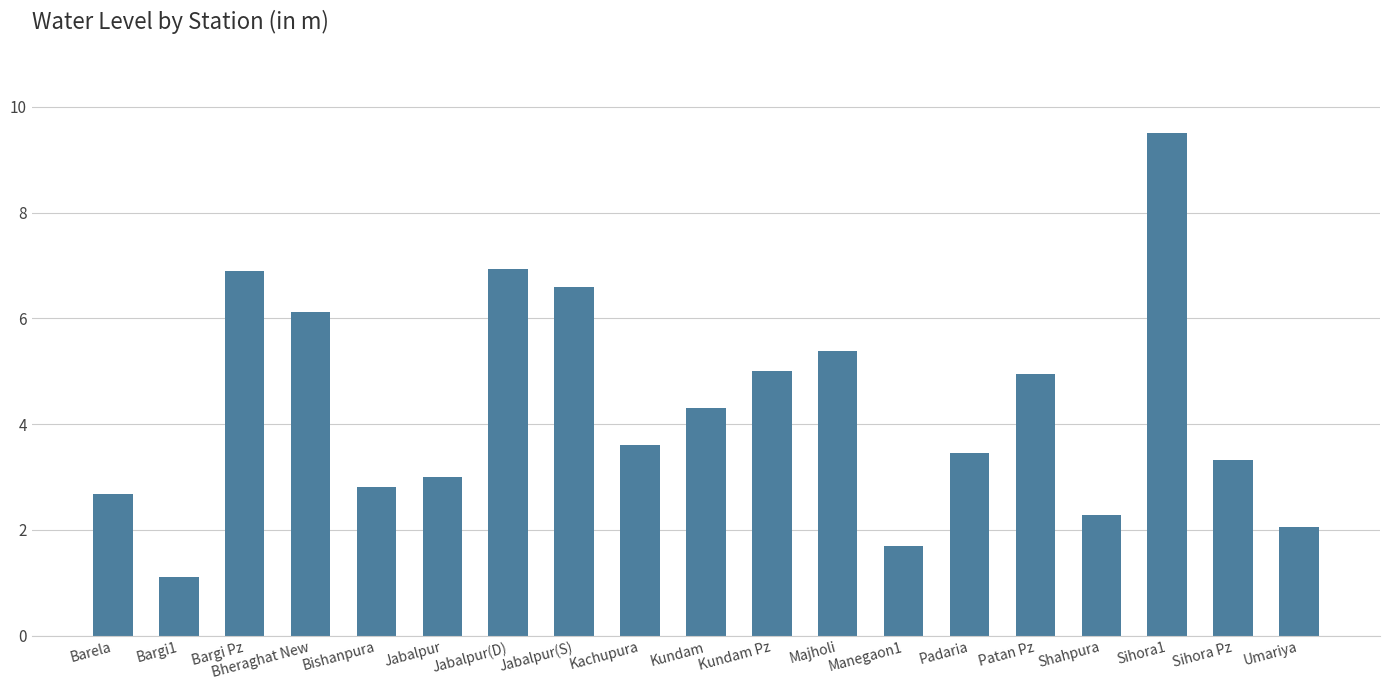

At which category does the chart reach its peak across all series?

Sihora1